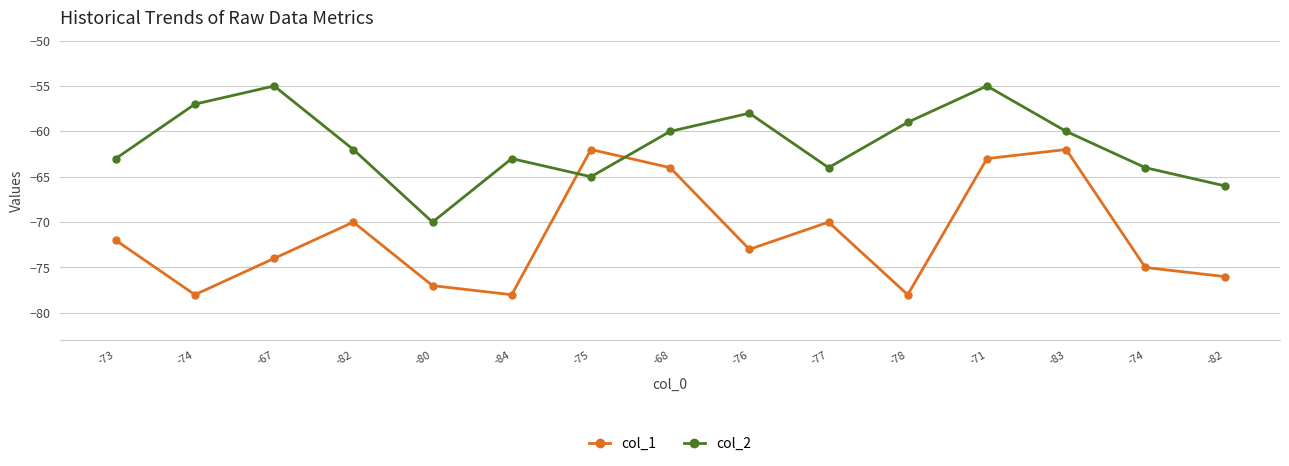

List the labels in order of col_2 value, smallest first.

-80, -82, -75, -77, -74, -73, -84, -82, -68, -83, -78, -76, -74, -67, -71